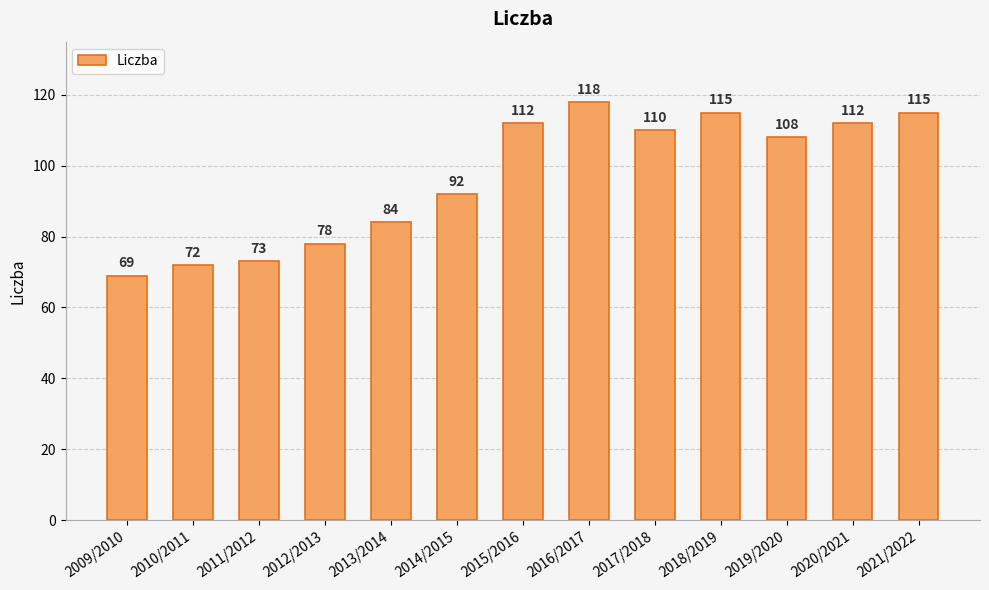

At which category does the chart reach its peak across all series?

2016/2017